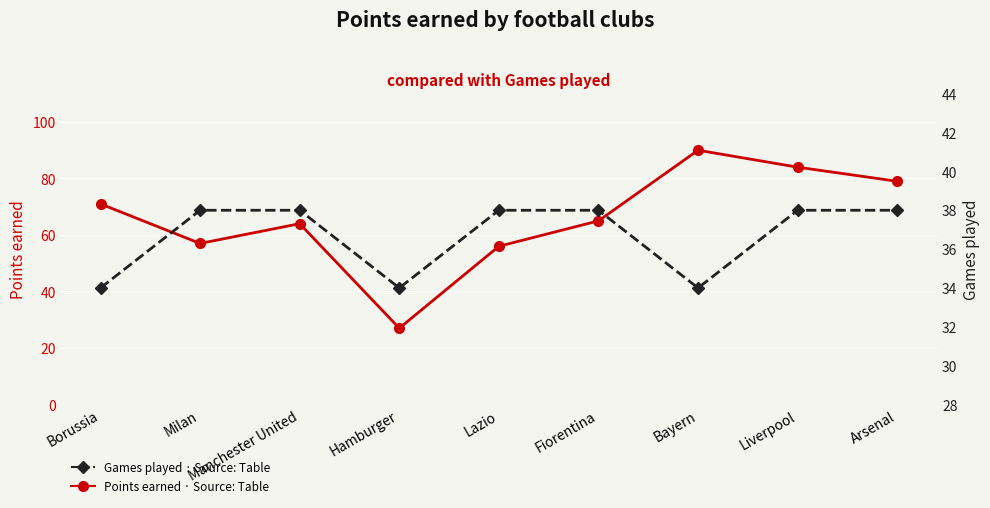

The Points earned series shows 21 at Liverpool. True or false?

False